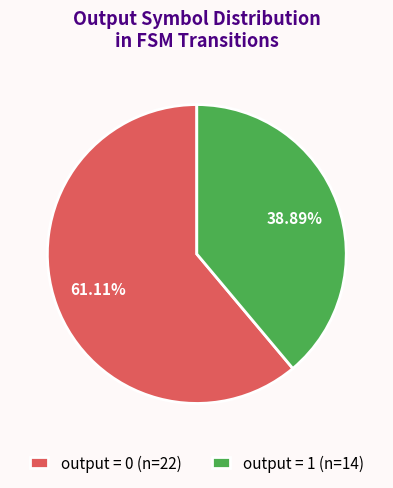

To the nearest percent, what is the average slice percentage?

50%